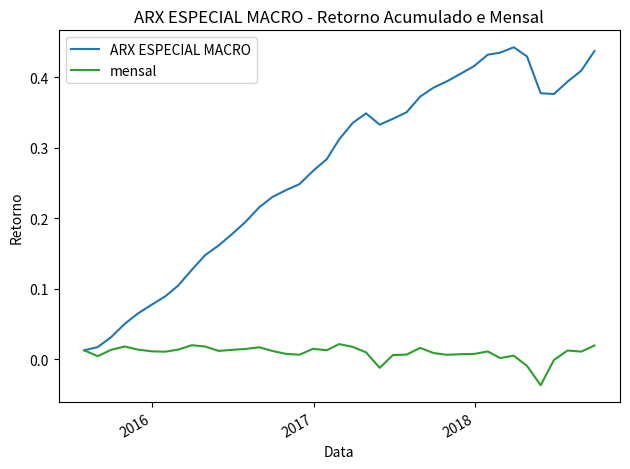

Which series has the largest range (max minus min)?

ARX ESPECIAL MACRO